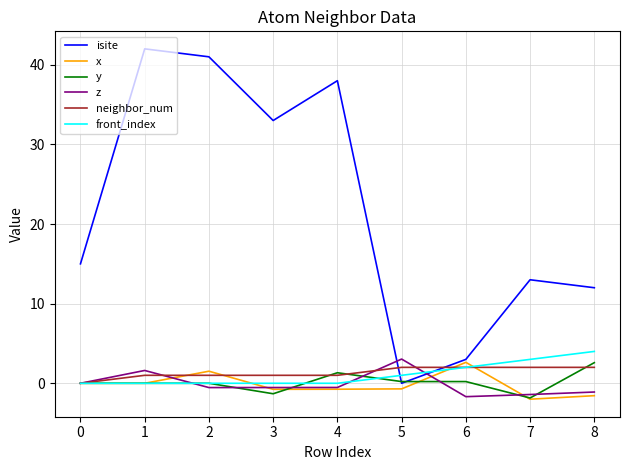

Which series has the widest spread of values?

isite